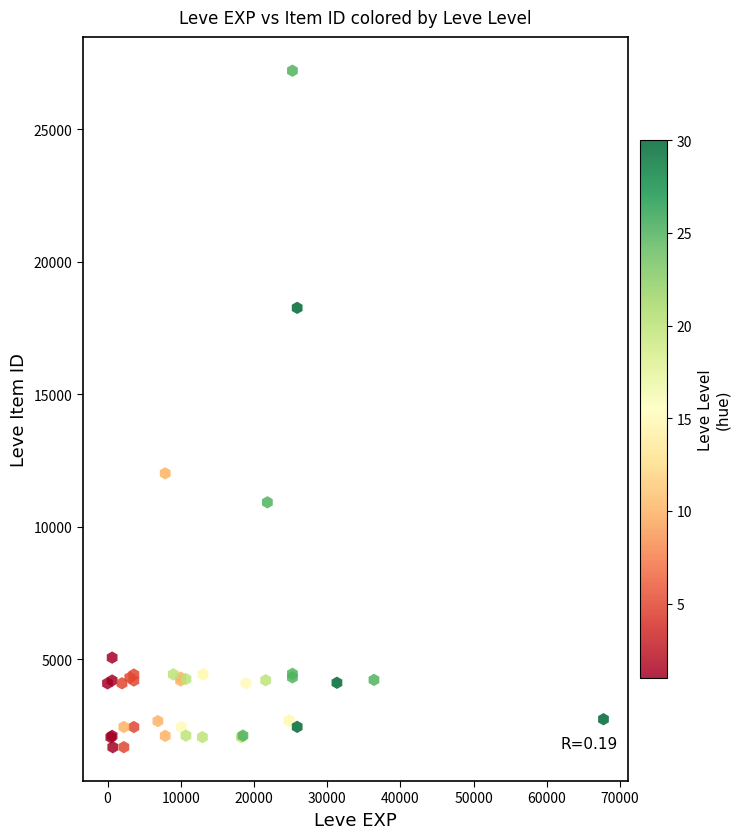

What Y value in the scatter plot is closest to 14448?

12018